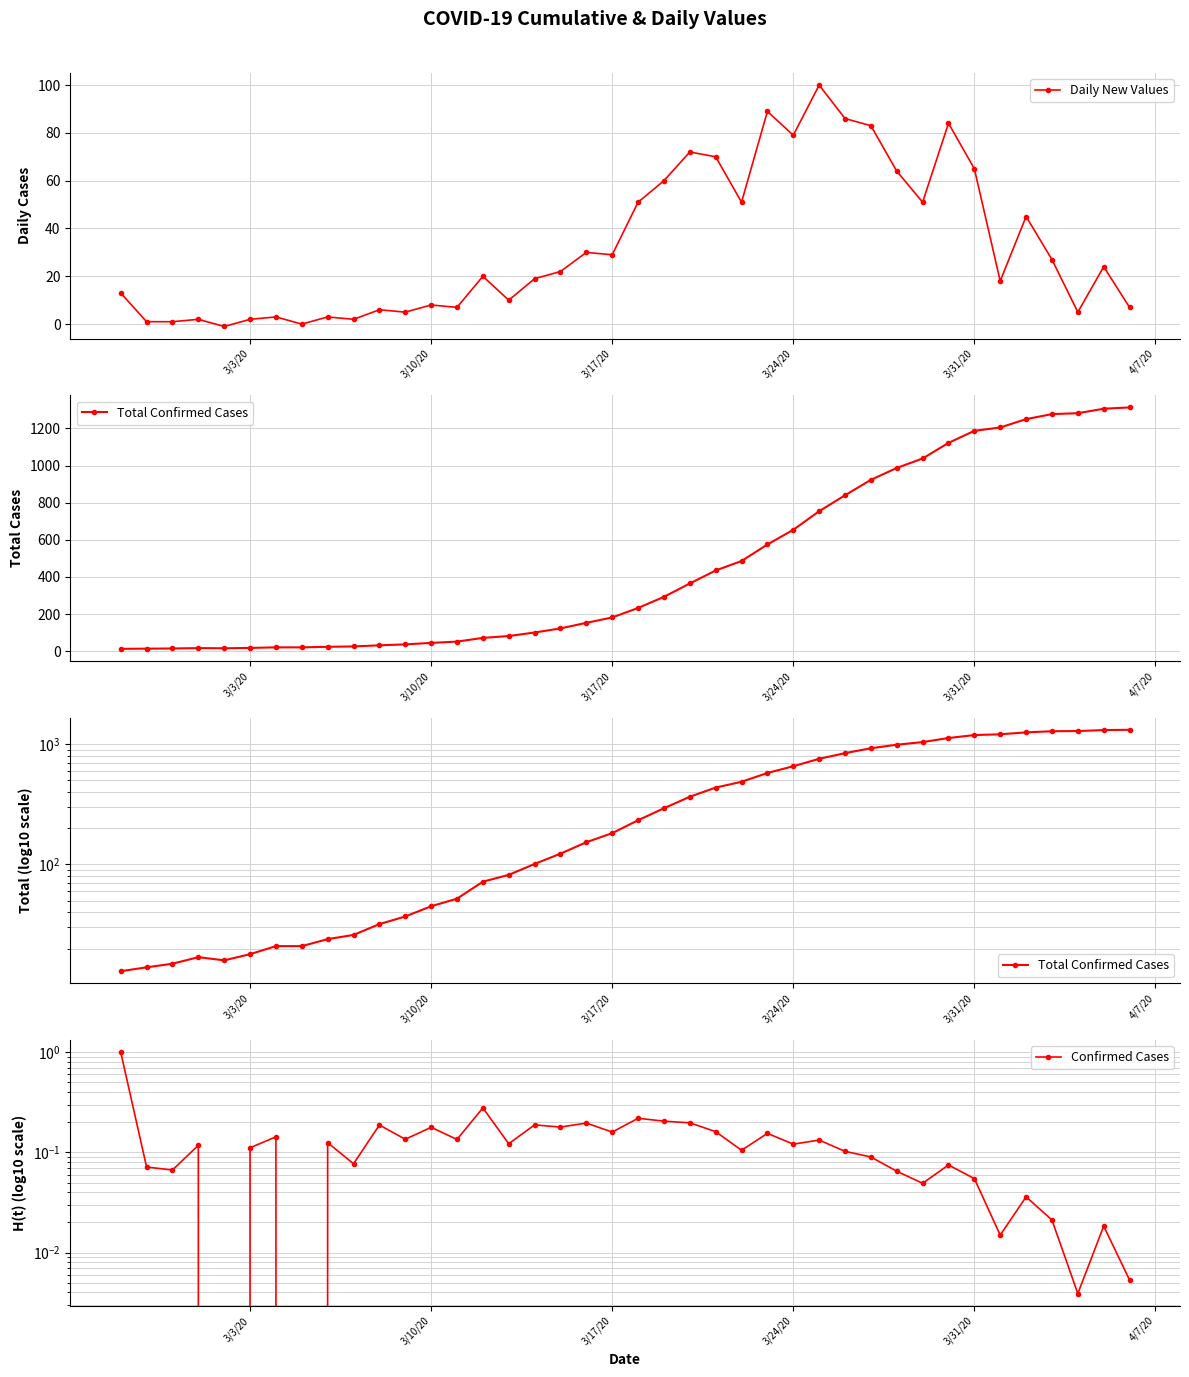

True or false: Total Confirmed Cases and Confirmed Cases intersect in this chart.

False